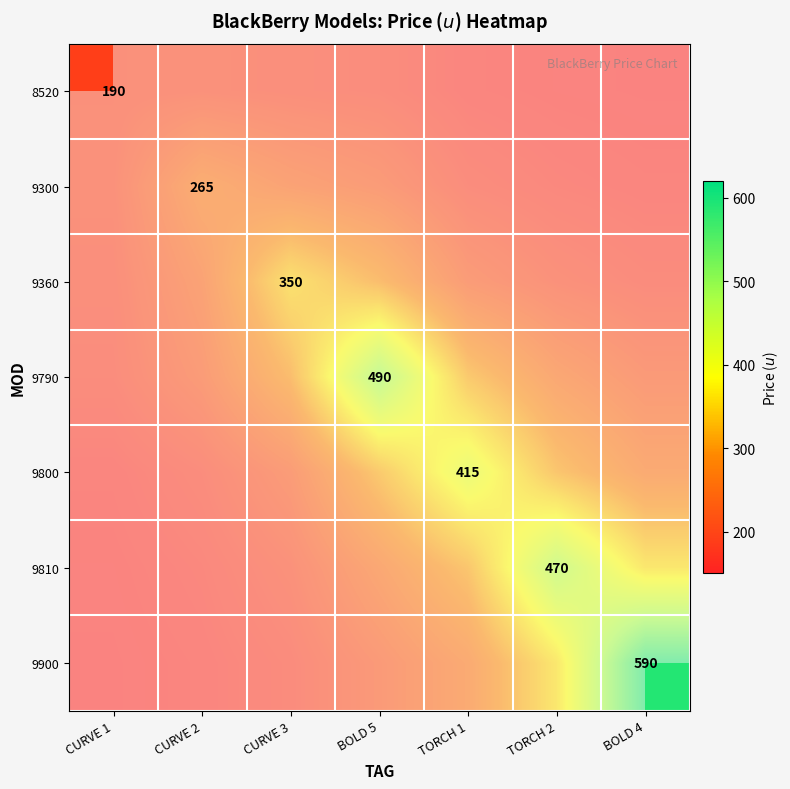

Which series changed the most between CURVE 2 and BOLD 4?

9900